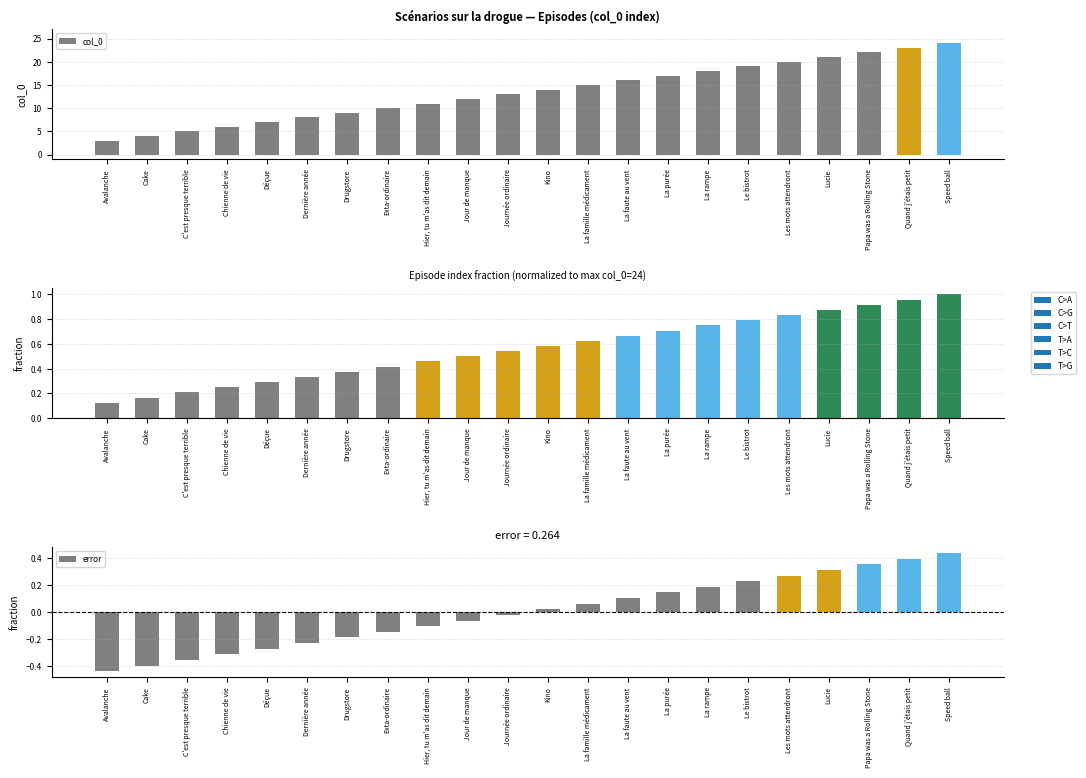

Where is error nearest to the value 0?

Journée ordinaire